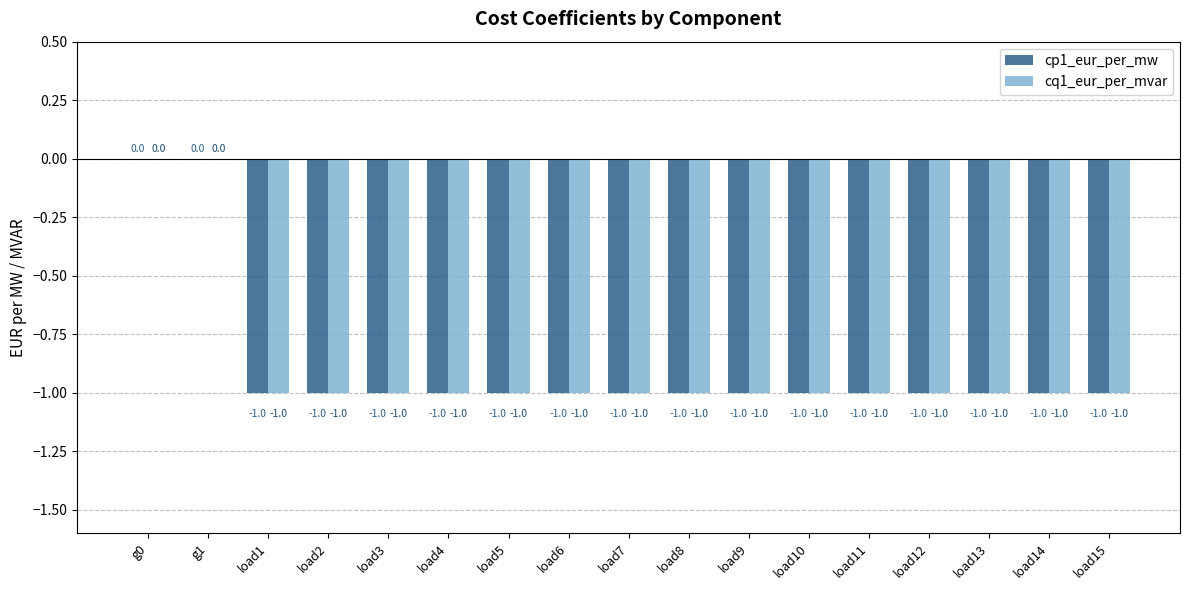

Reading left to right, list all the values displayed in this chart.

cp1_eur_per_mw: g0=0	g1=0	load1=-1	load2=-1	load3=-1	load4=-1	load5=-1	load6=-1	load7=-1	load8=-1	load9=-1	load10=-1	load11=-1	load12=-1	load13=-1	load14=-1	load15=-1
cq1_eur_per_mvar: g0=0	g1=0	load1=-1	load2=-1	load3=-1	load4=-1	load5=-1	load6=-1	load7=-1	load8=-1	load9=-1	load10=-1	load11=-1	load12=-1	load13=-1	load14=-1	load15=-1